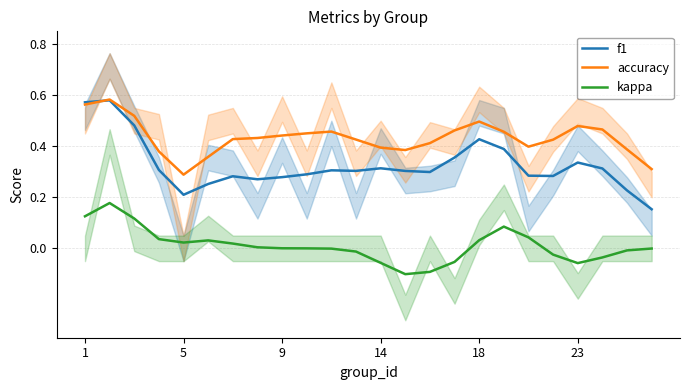

True or false: kappa and accuracy intersect in this chart.

False